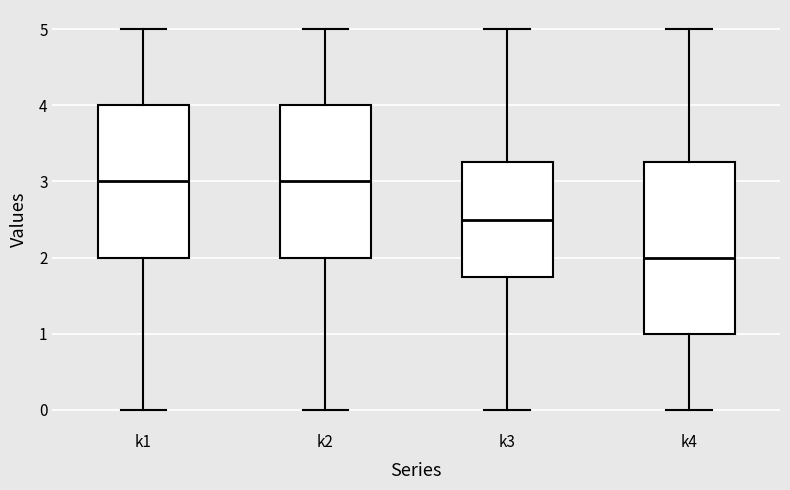

Where does the median line of the box for k2 sit on the y-axis? The values are not printed on the chart, so give them approximately, as read against the axis.

3.0